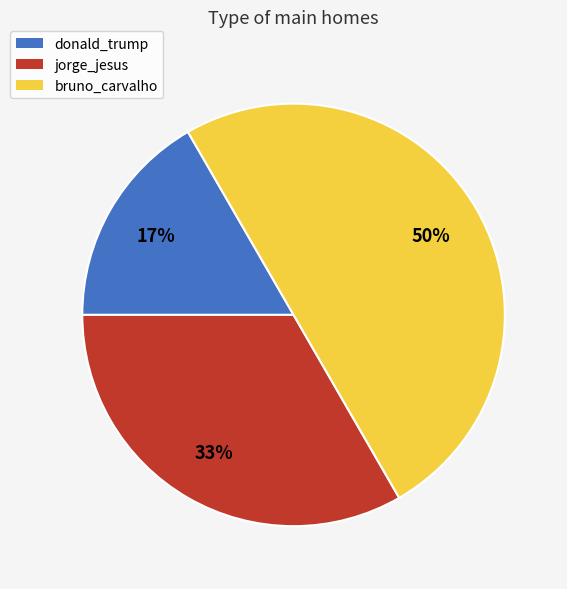

To the nearest percent, what is the difference between the largest and smallest slice percentages?

33%